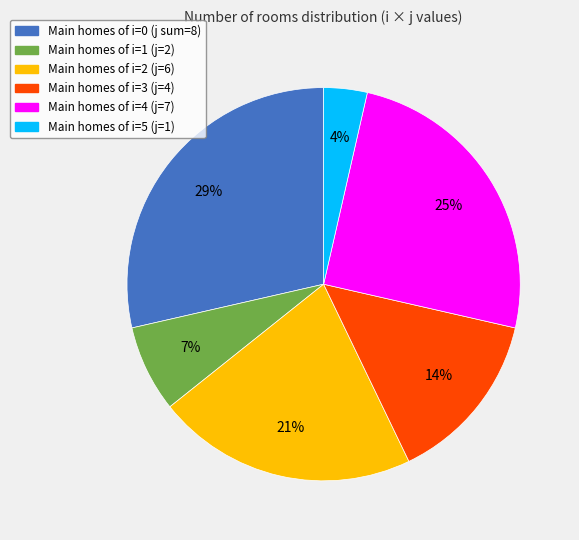

Is there a majority slice in this chart?

No